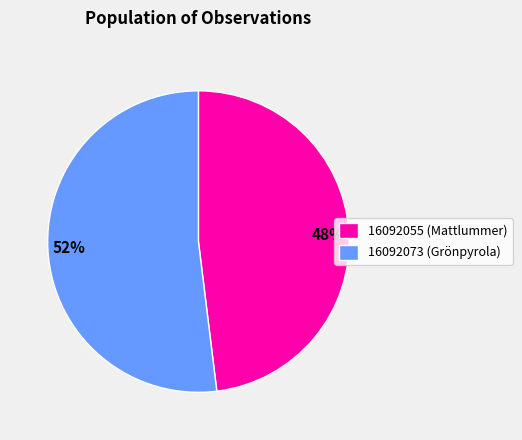

To the nearest percent, what is the difference between the 16092073 and 16092055 slice percentages?

4%